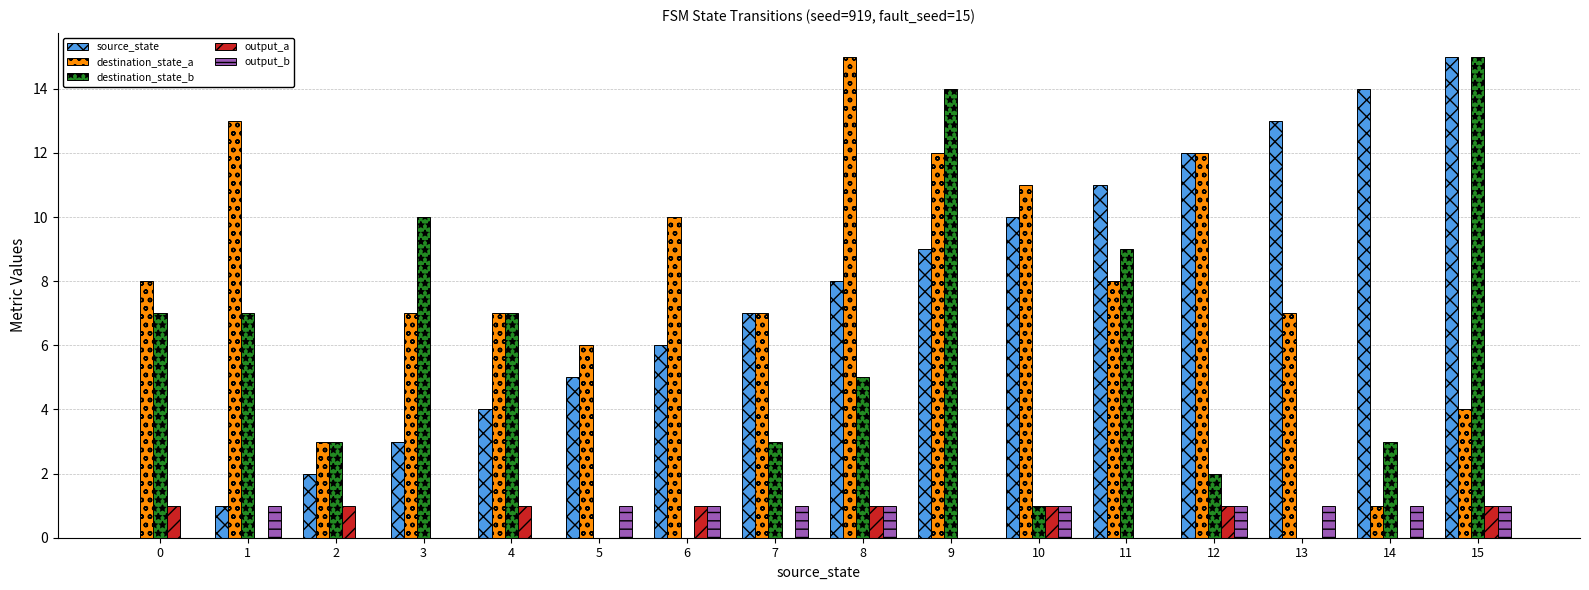

Between 2 and 11, which series saw the biggest shift?

source_state